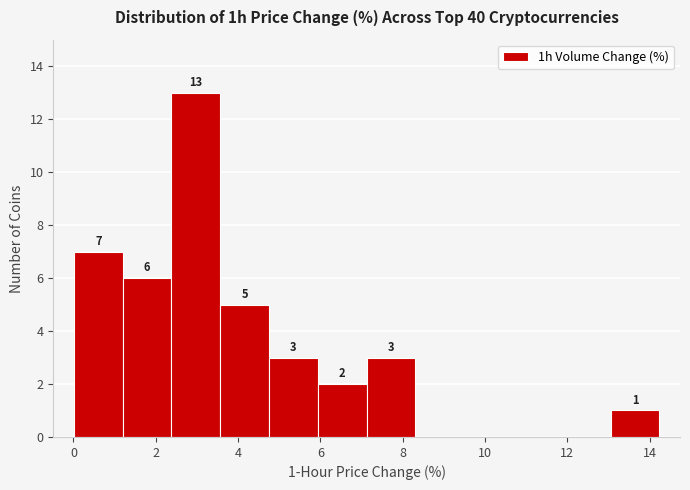

Which range on the x-axis has the tallest bar?

2.4 to 3.6